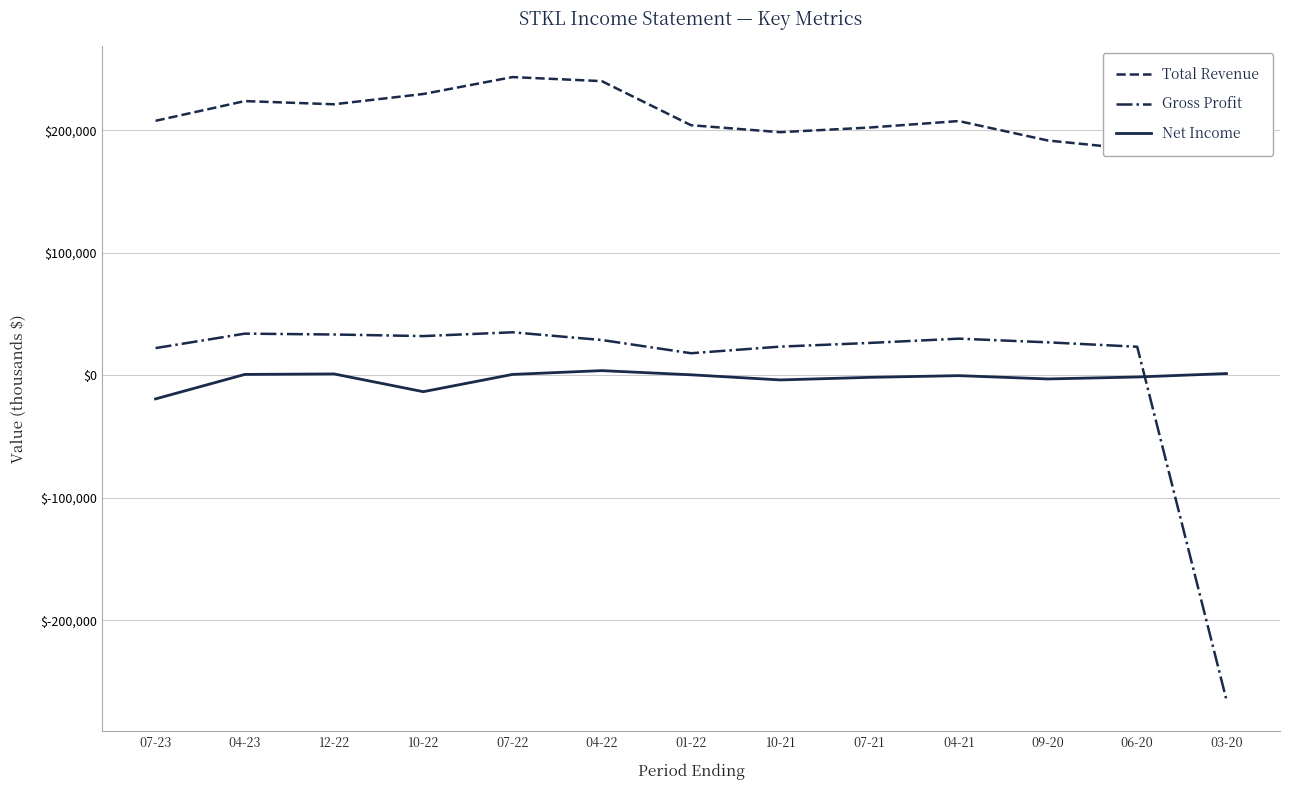

Between 07-22 and 07-21, which is larger?

07-22